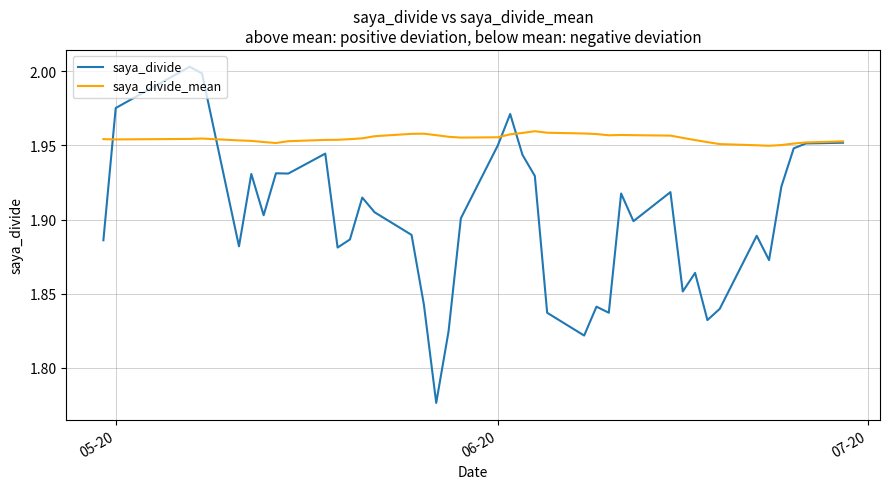

How many saya_divide_mean values are between 1 and 2?

40